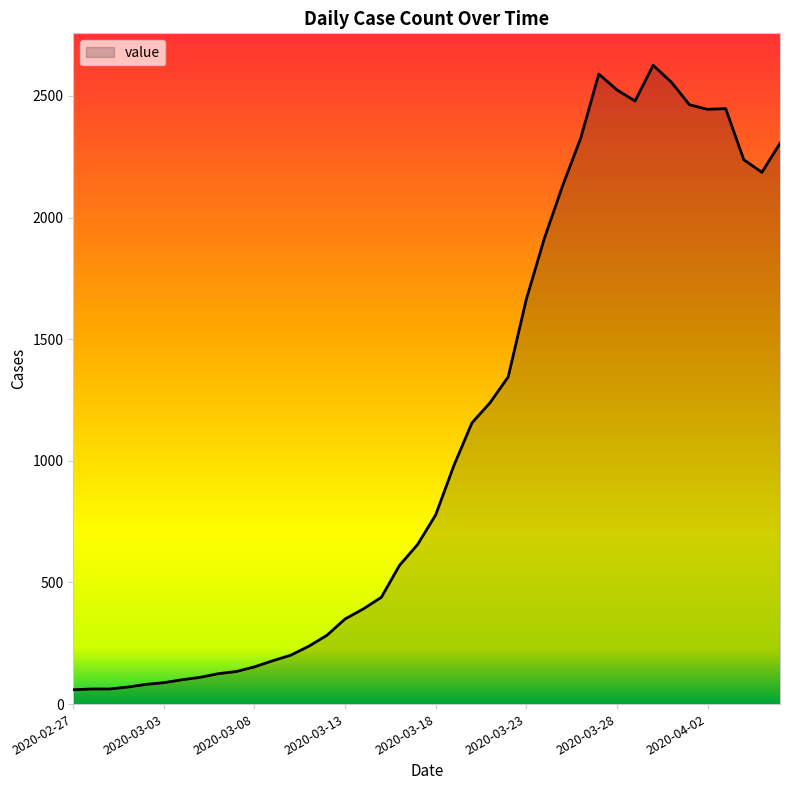

What is the difference between the maximum and minimum values?

2567